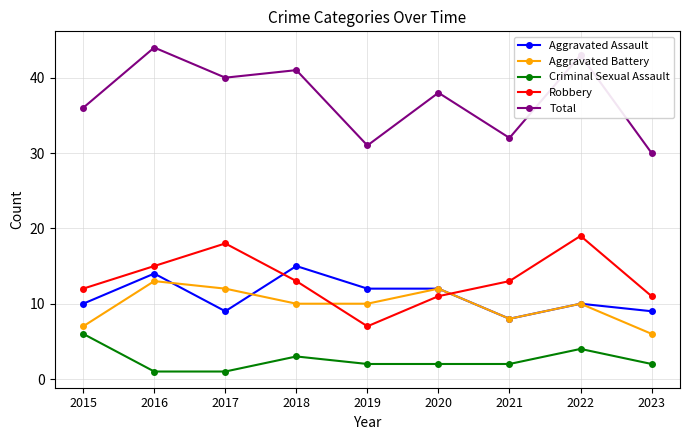

What is the value of the Aggravated Battery point at the 9th from the left?

6